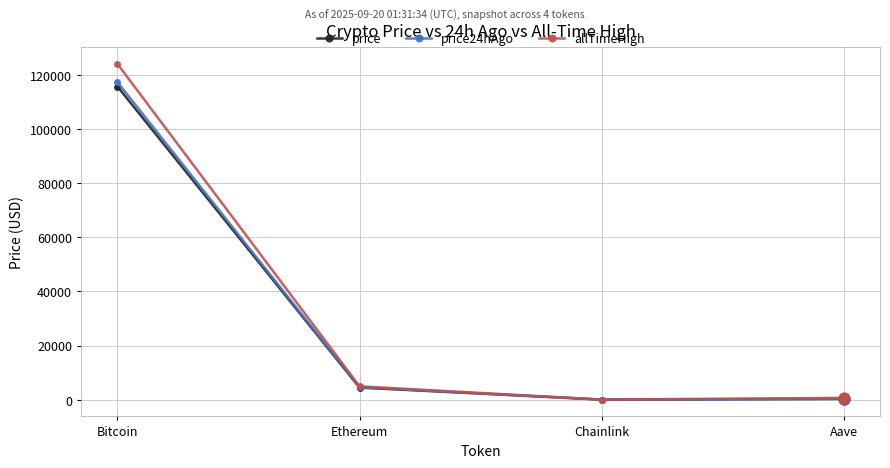

What are all the series names shown in the legend?

price, price24hAgo, allTimeHigh